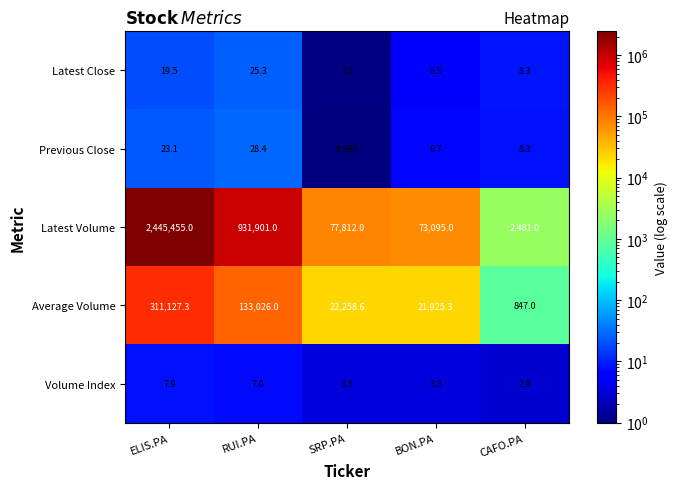

Between ELIS.PA and CAFO.PA, which series saw the biggest shift?

Latest Volume